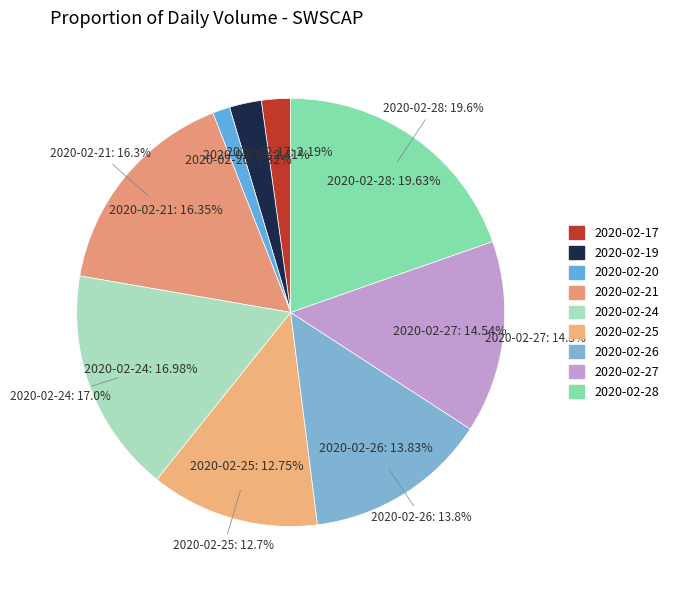

Is it true that 2020-02-20 is 1% of the pie?

True